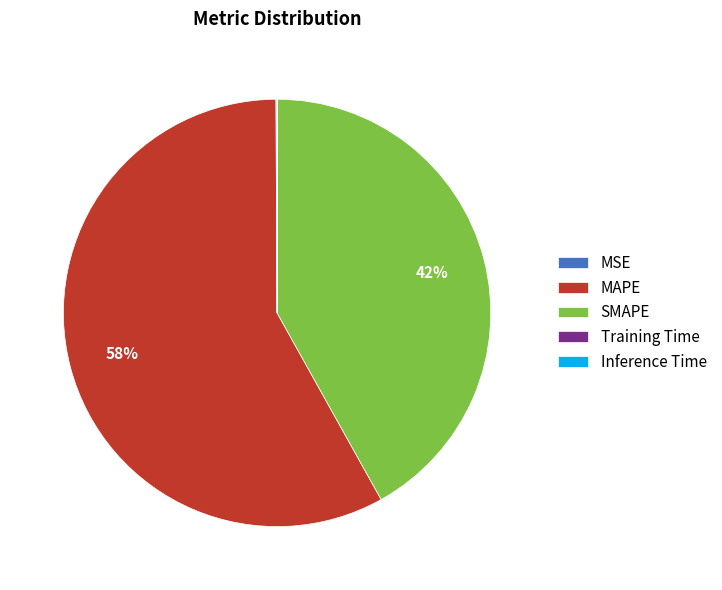

What is the majority slice?

MAPE